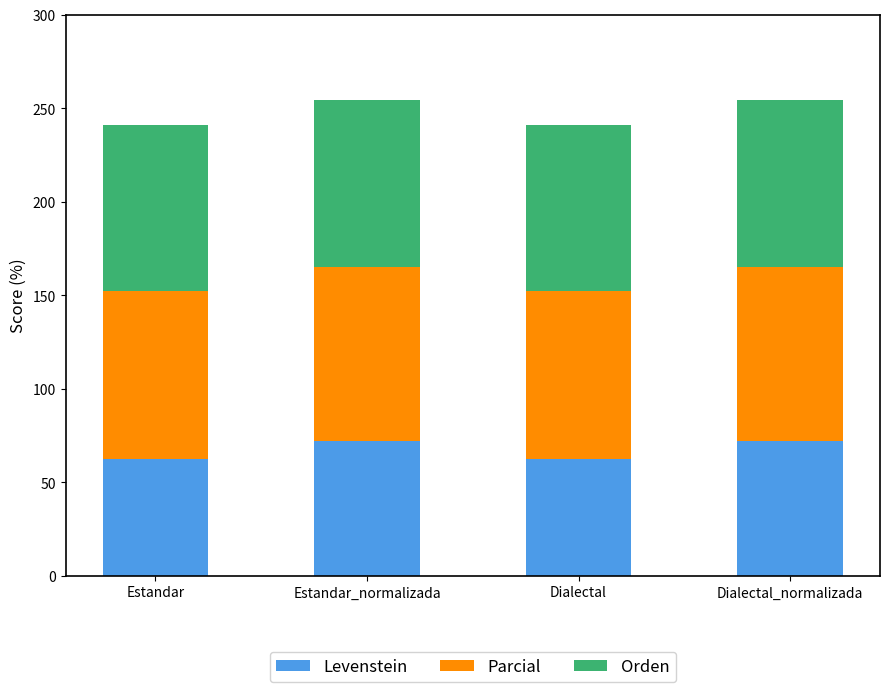

Read the Levenstein value at Estandar_normalizada.

72.2